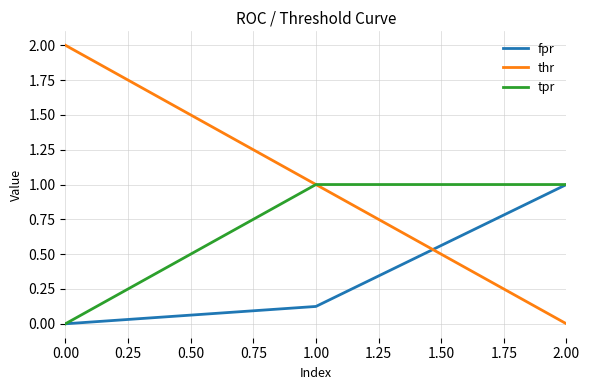

List the series in order of their overall mean, highest first.

thr, tpr, fpr